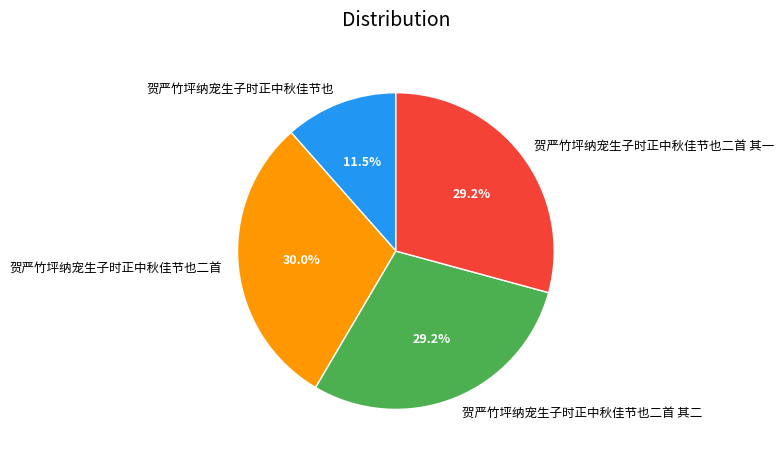

What is the total percentage of 贺严竹坪纳宠生子时正中秋佳节也 and 贺严竹坪纳宠生子时正中秋佳节也二首?

41.5%